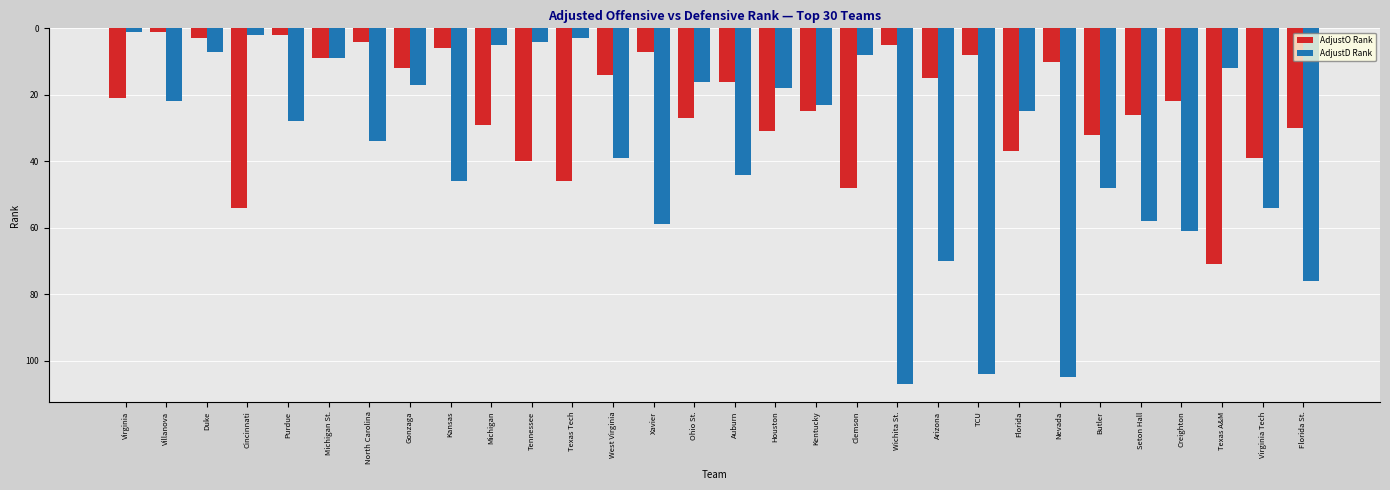

What is the value of the AdjustD Rank bar at the 12th from the left?

3